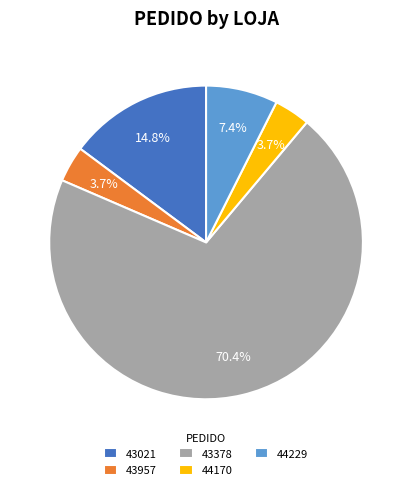

Which slice represents more than half of the pie?

43378